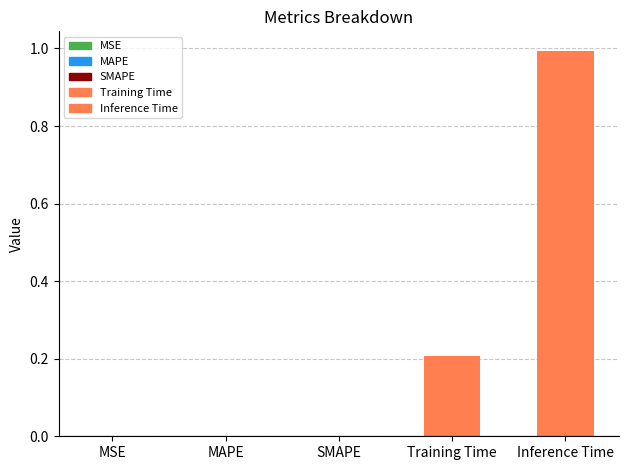

What is the change in value from Training Time to Inference Time?

+0.8